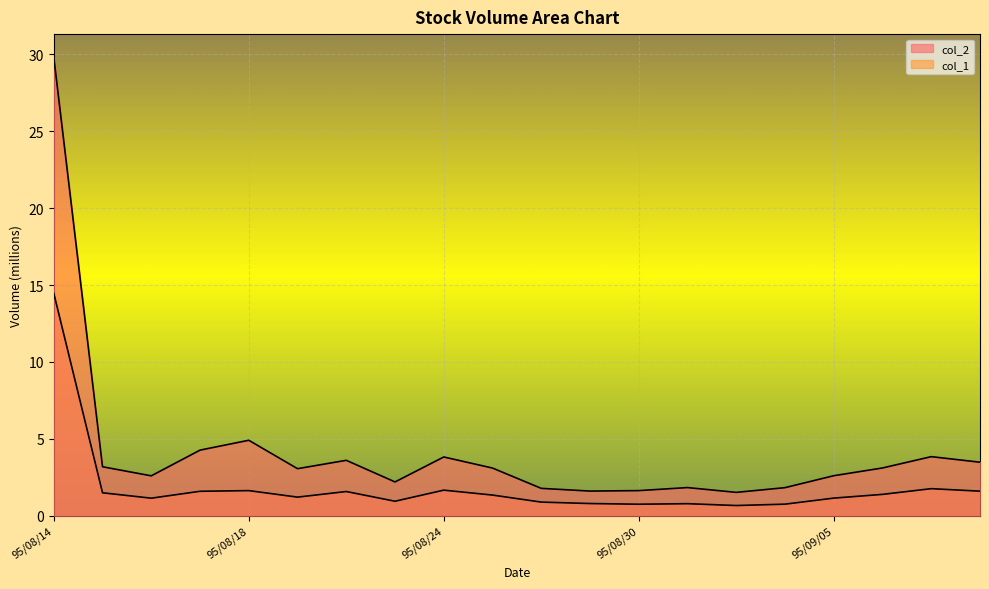

List the series in order of their peak value, highest first.

col_2, col_1